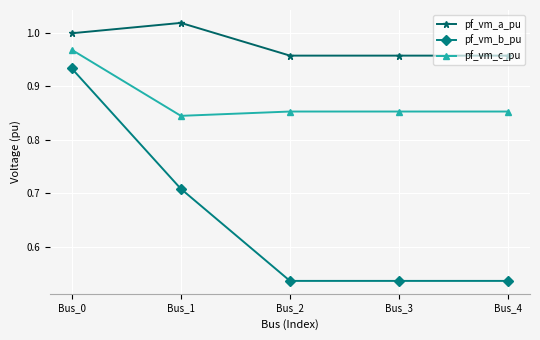

Between Bus_1 and Bus_4, which series saw the biggest shift?

pf_vm_b_pu